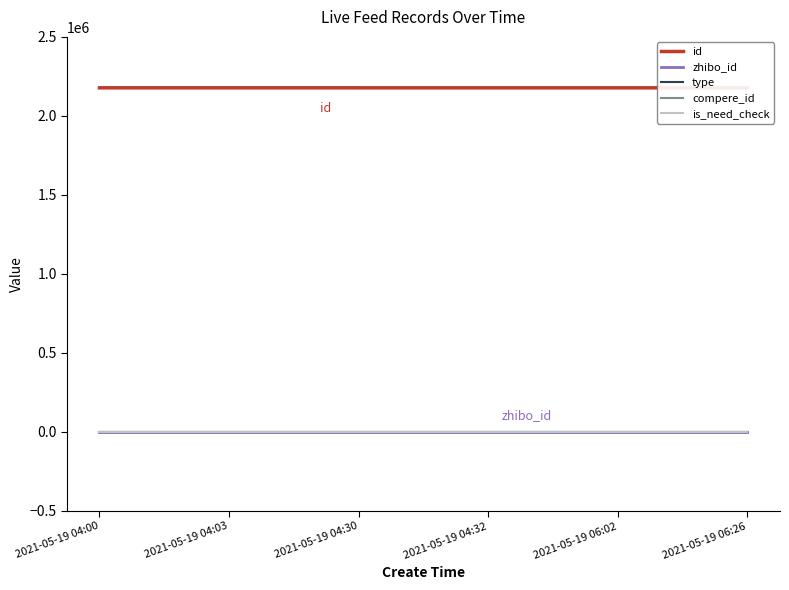

At which label does is_need_check reach its minimum?

2021-05-19 04:00